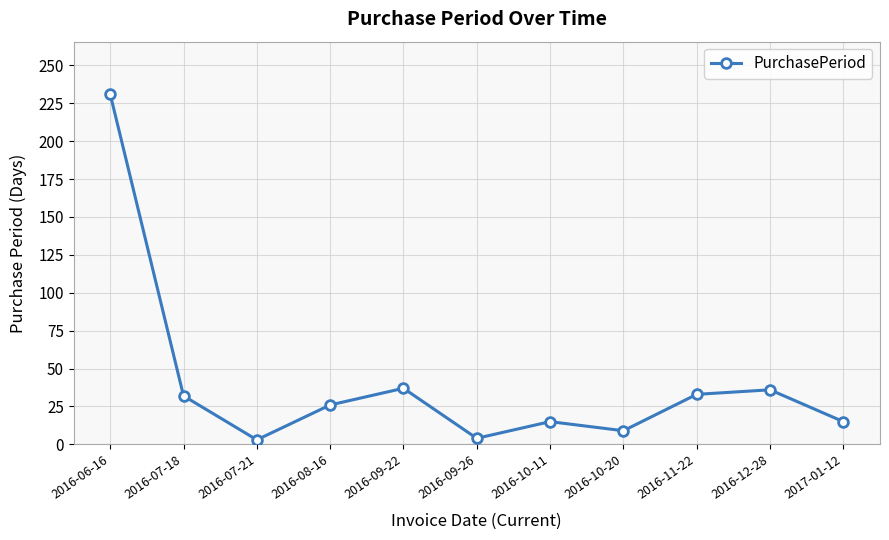

What is the average value?

40